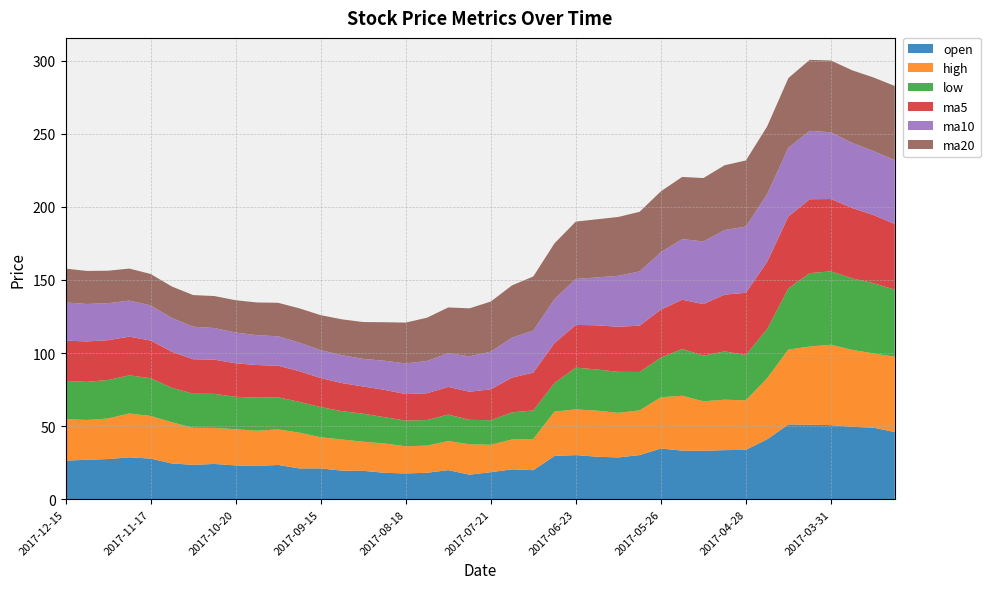

Reading right to left, list all the values displayed in this chart.

open: 46.0	49.0	49.5	50.7	51.0	51.2	41.0	33.8	33.6	33.1	33.3	34.7	30.2	28.6	29.1	30.2	29.6	19.9	20.4	18.5	16.8	19.9	18.1	17.6	18.1	19.4	19.6	21.1	21.1	23.5	22.8	23.1	24.2	23.5	24.5	27.8	28.7	27.5	27.0	26.4
high: 51.6	50.8	52.6	55.0	53.5	51.2	41.9	33.8	34.5	33.9	37.5	35.1	30.6	30.6	31.5	31.3	30.4	21.4	20.5	18.7	20.8	19.9	18.6	18.6	20.1	19.9	21.3	21.4	24.5	24.3	24.1	24.7	24.6	25.4	28.2	29.2	30.0	27.8	27.2	28.3
low: 45.9	48.0	49.0	50.2	50.2	42.0	33.6	31.1	33.0	31.2	32.0	27.1	26.3	28.0	28.1	28.6	19.6	19.5	18.5	16.8	16.7	18.1	17.5	17.5	18.0	19.1	19.4	20.6	21.0	22.0	22.6	22.2	23.3	23.3	23.6	25.8	26.1	26.3	26.1	26.1
ma5: 44.9	46.6	48.1	49.5	50.5	49.2	46.0	42.5	38.9	35.3	33.7	32.8	31.7	30.8	30.3	29.2	27.3	25.9	23.8	21.2	19.2	18.9	18.3	18.2	18.7	18.6	19.2	19.9	21.0	21.6	22.3	22.9	23.4	23.6	24.6	25.8	26.5	27.2	27.7	27.6
ma10: 43.7	43.8	44.5	45.7	46.8	47.0	46.3	45.3	44.2	42.9	41.4	39.4	37.1	34.9	32.8	31.4	30.1	28.8	27.3	25.7	24.2	23.1	22.1	21.0	19.9	18.9	19.1	19.1	19.6	20.1	20.5	21.1	21.6	22.3	23.1	24.0	24.7	25.3	25.6	26.1
ma20: 50.7	50.3	49.6	49.1	48.6	47.6	46.4	45.2	44.3	43.3	42.6	41.6	40.8	40.3	39.8	39.2	38.2	37.0	35.8	34.3	32.8	31.2	29.6	27.9	26.3	25.2	24.6	23.9	23.4	22.9	22.3	22.1	21.9	21.6	21.5	21.5	21.9	22.2	22.6	23.1